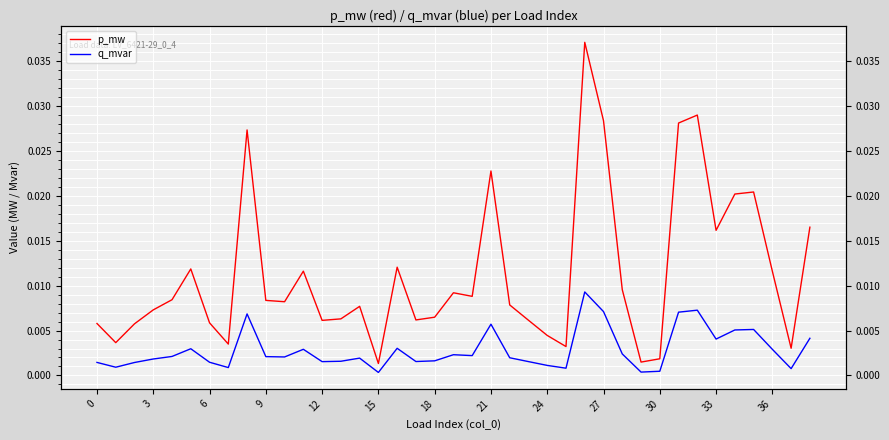

True or false: q_mvar and p_mw intersect in this chart.

False